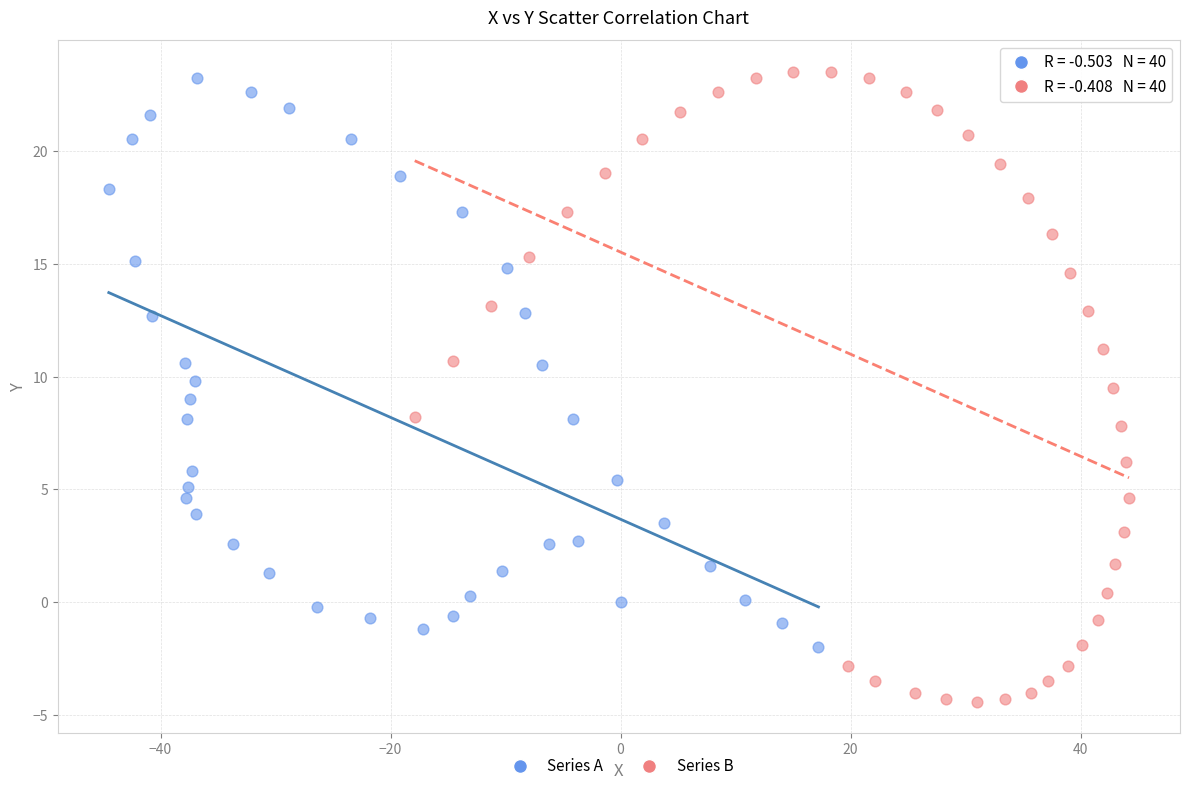

Which series has the widest spread of Y values?

Series B